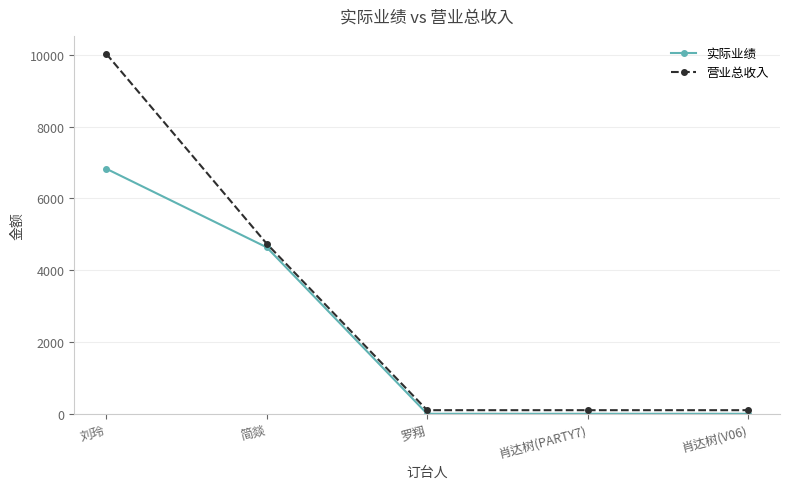

What is the spread (max minus min) of values at 简燚?

100